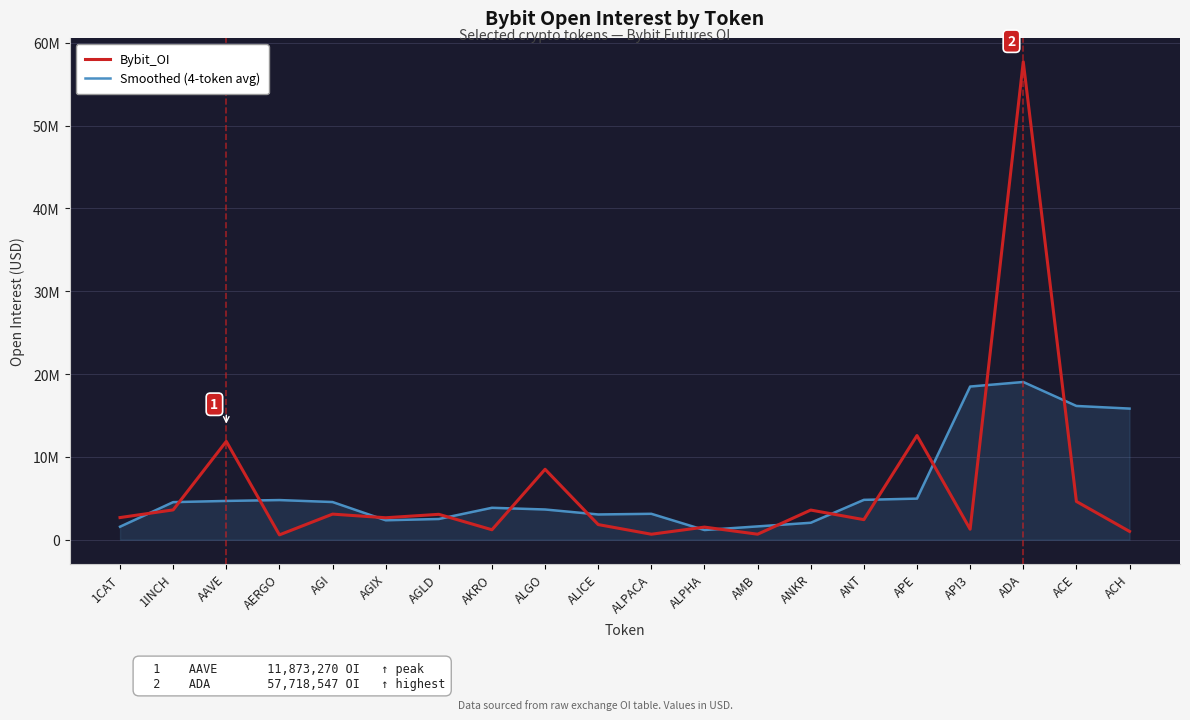

What is the sum of the Bybit_OI values at ALPACA and AKRO?

1857171.0